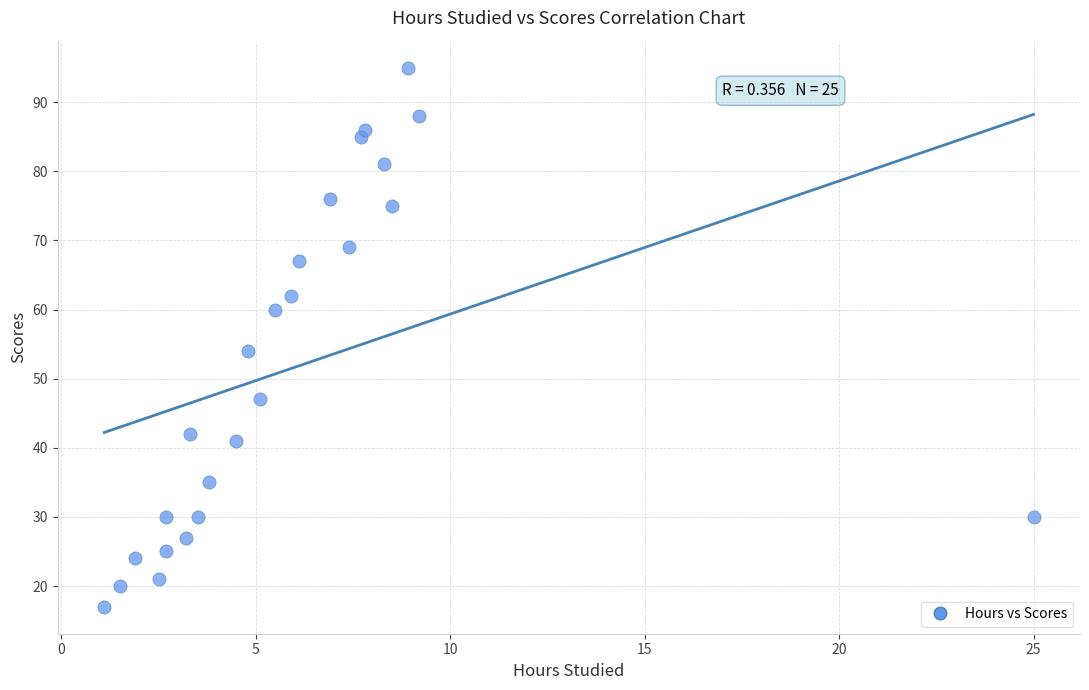

What Y value in the scatter plot is closest to 56?

54